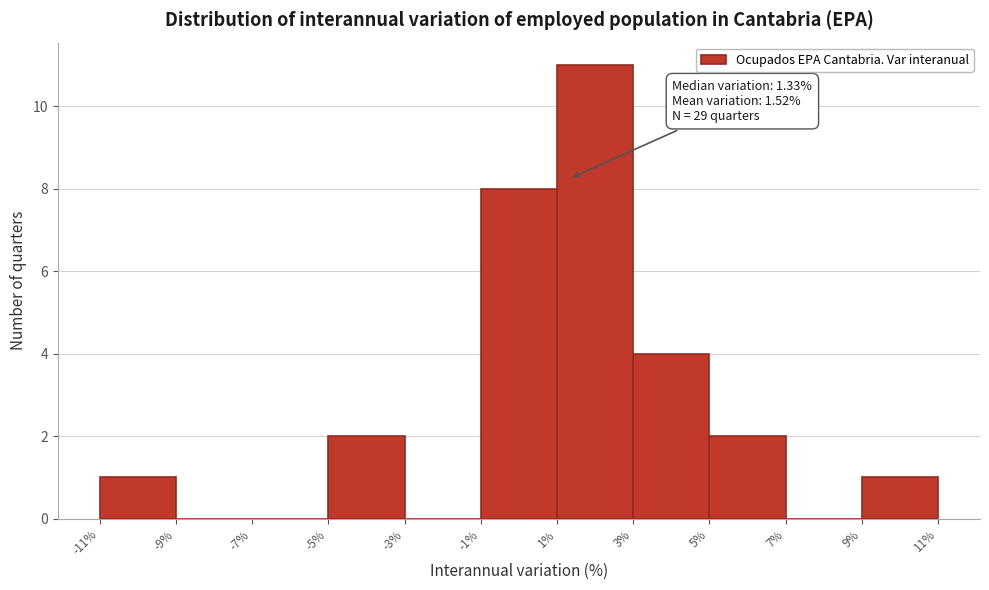

Which range on the x-axis has the tallest bar?

1% to 3%